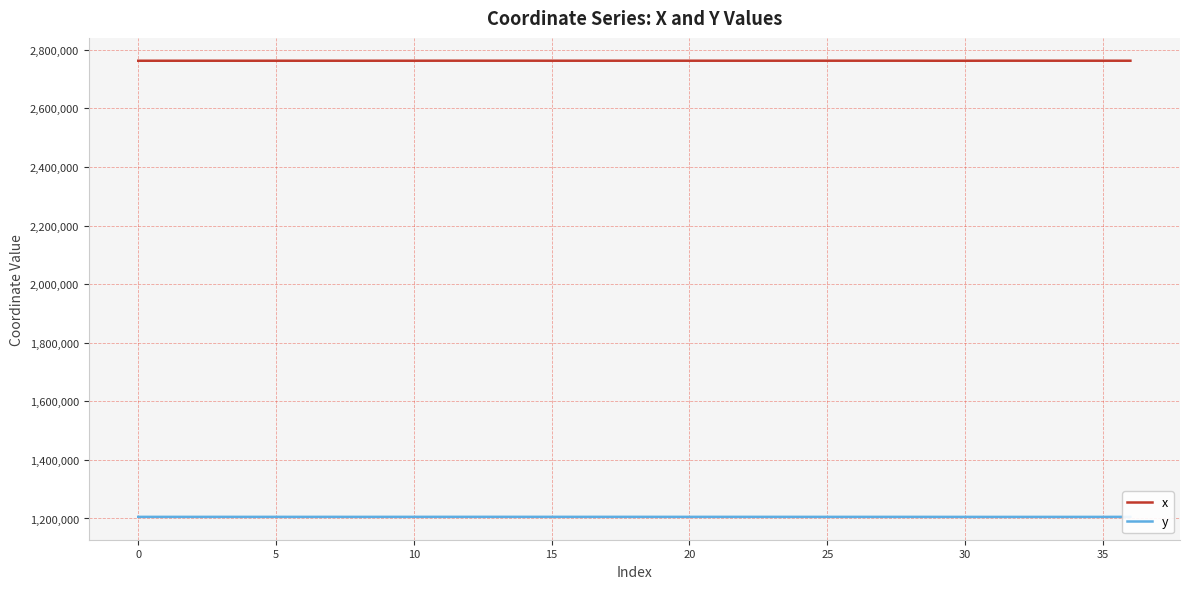

Which series has the largest total across all categories?

x